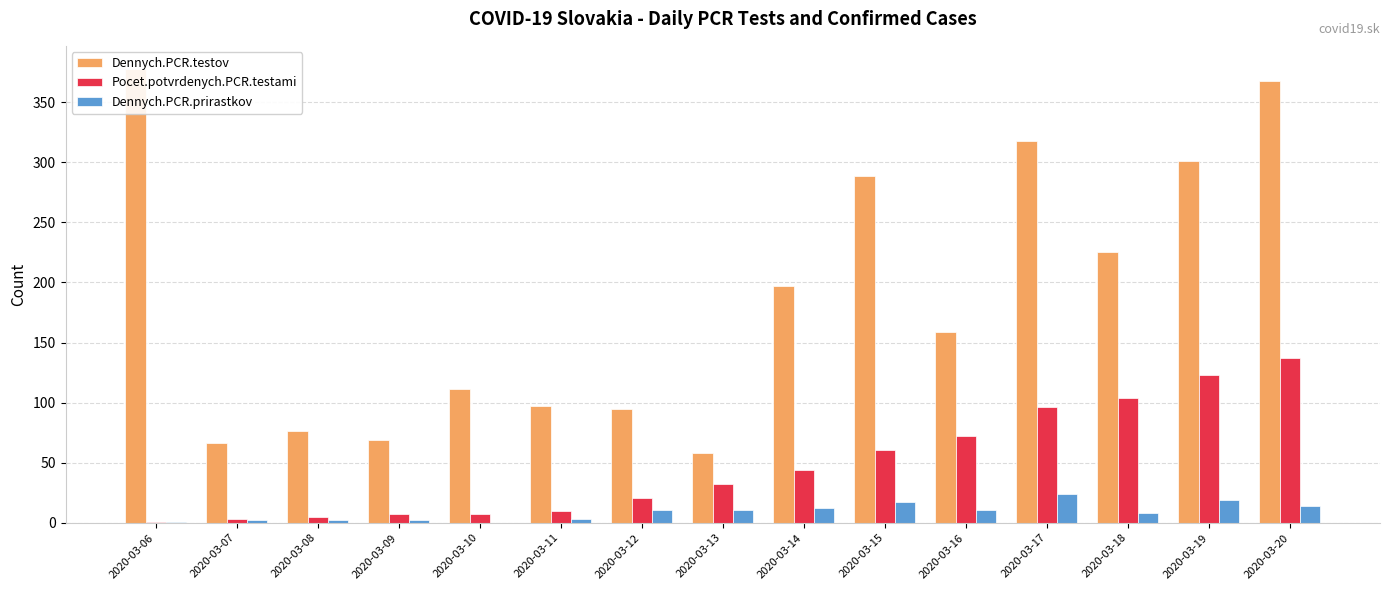

Which category has the highest value across all series?

2020-03-06